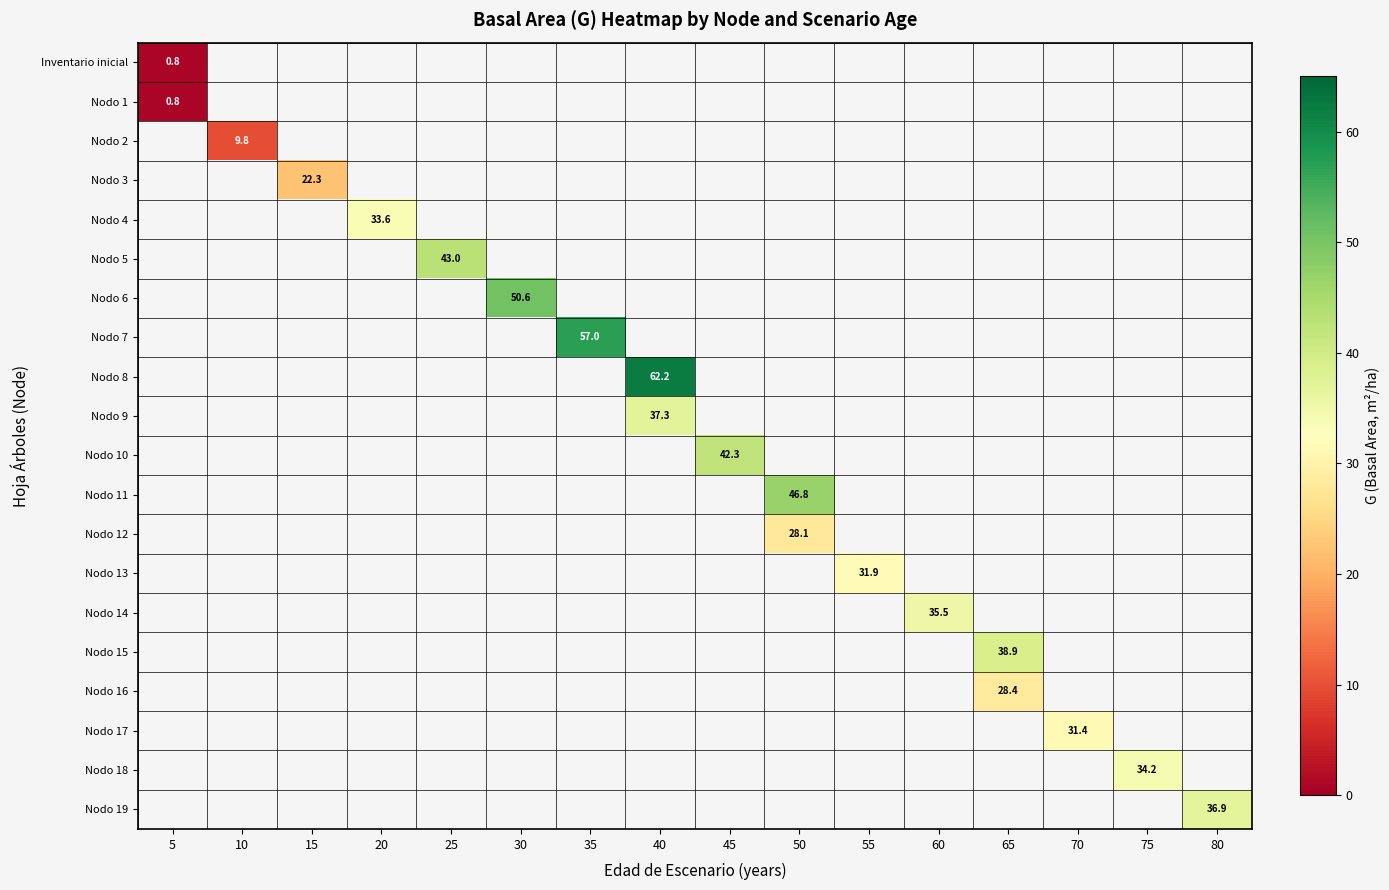

What is the maximum value shown in the chart?

62.2